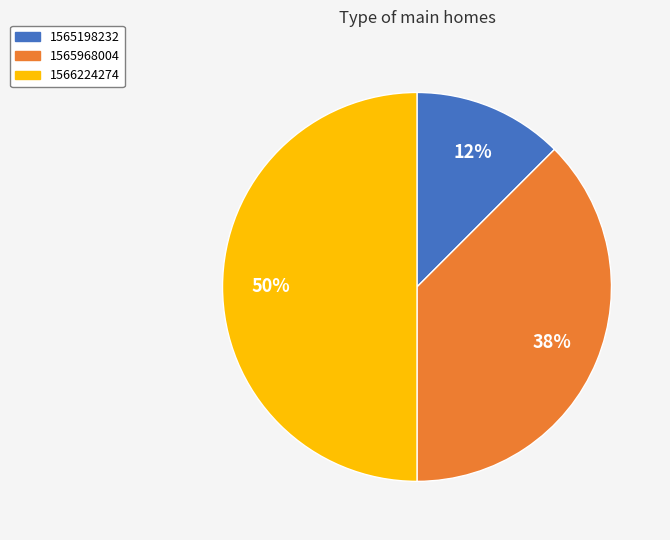

Do 1566224274 and 1565198232 together represent more than half of the pie?

Yes